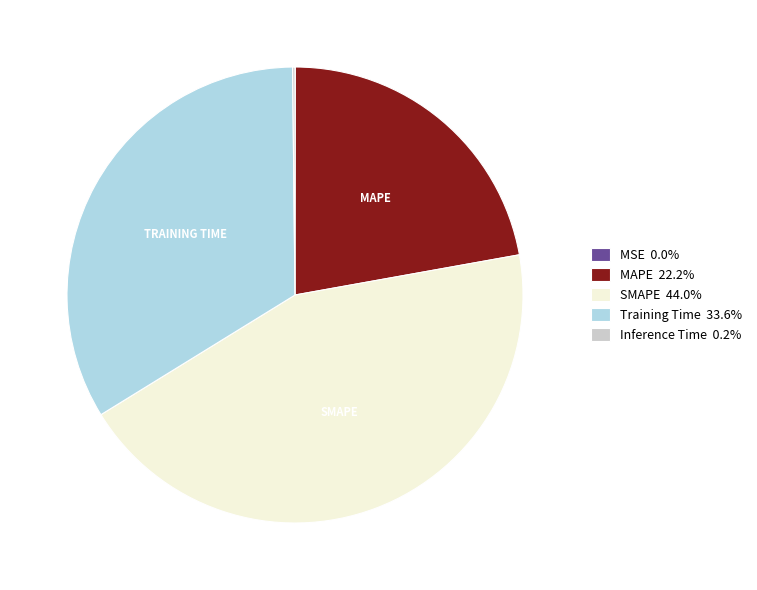

Is there a majority slice in this chart?

No